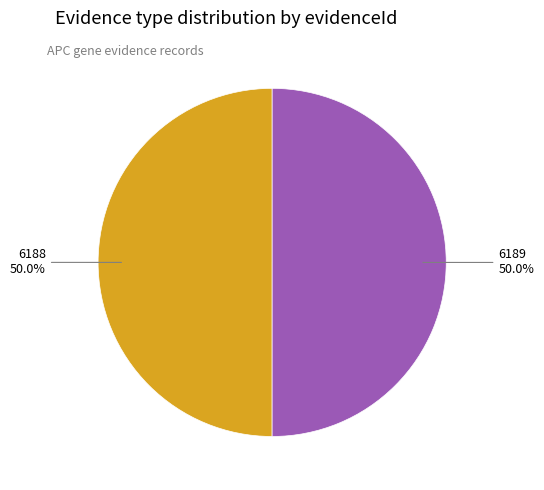

Count the number of slices in the pie.

2